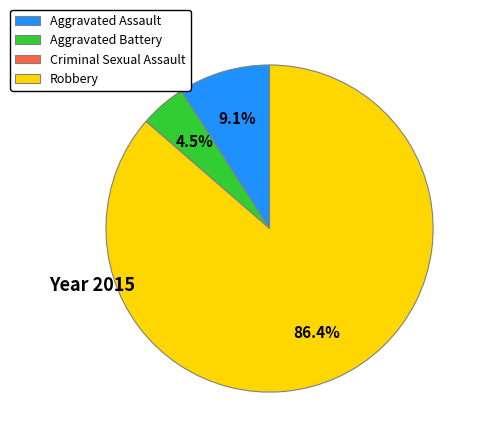

Combined, do Robbery and Aggravated Assault account for over 50%?

Yes